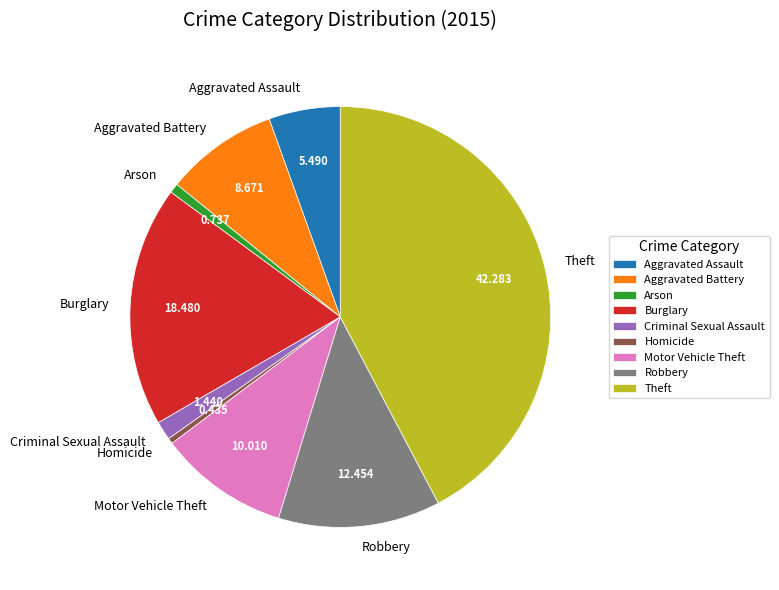

Count the number of slices in the pie.

9